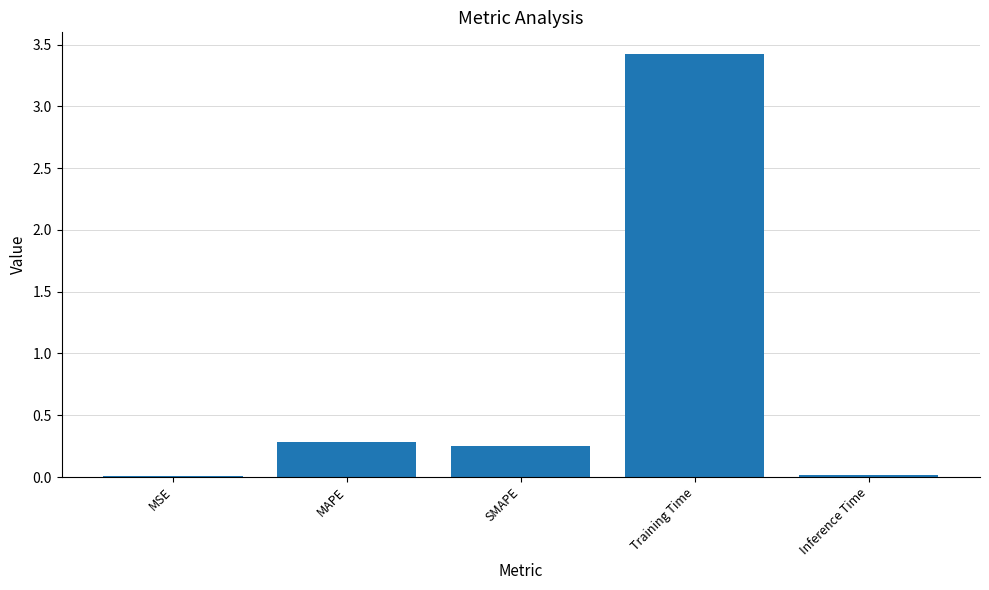

What is the change in value from MAPE to Inference Time?

-0.3